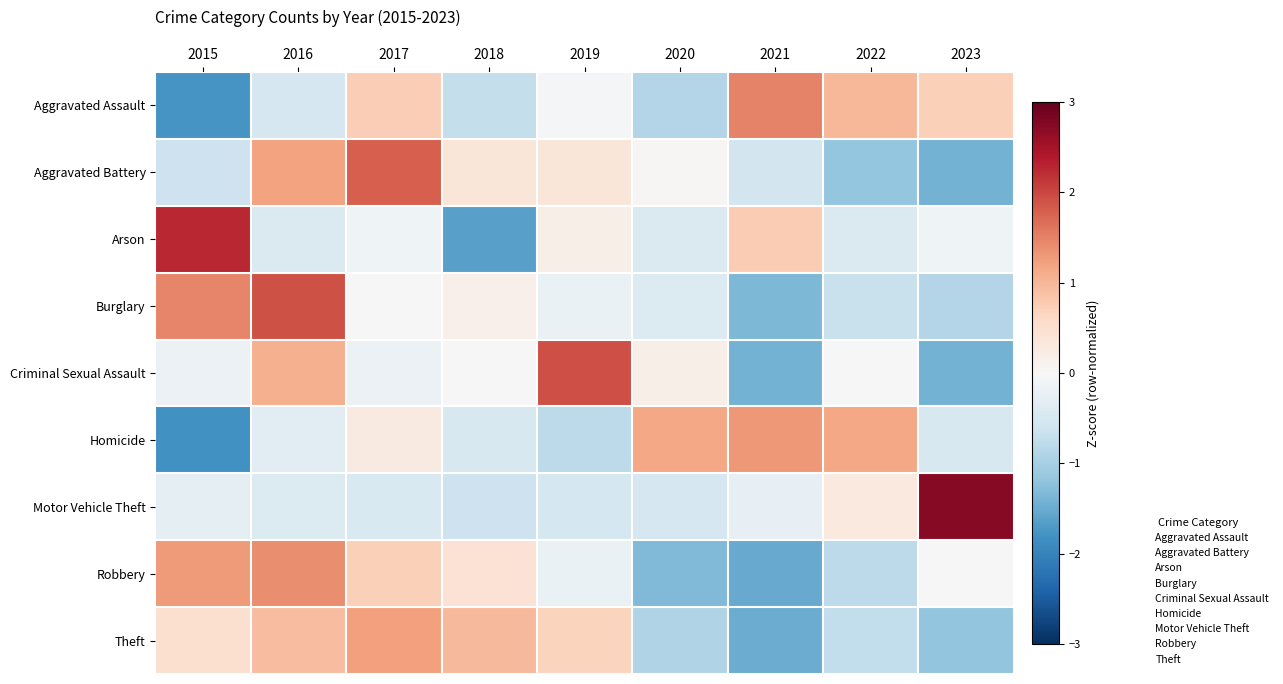

At which category does the chart reach its minimum across all series?

2015